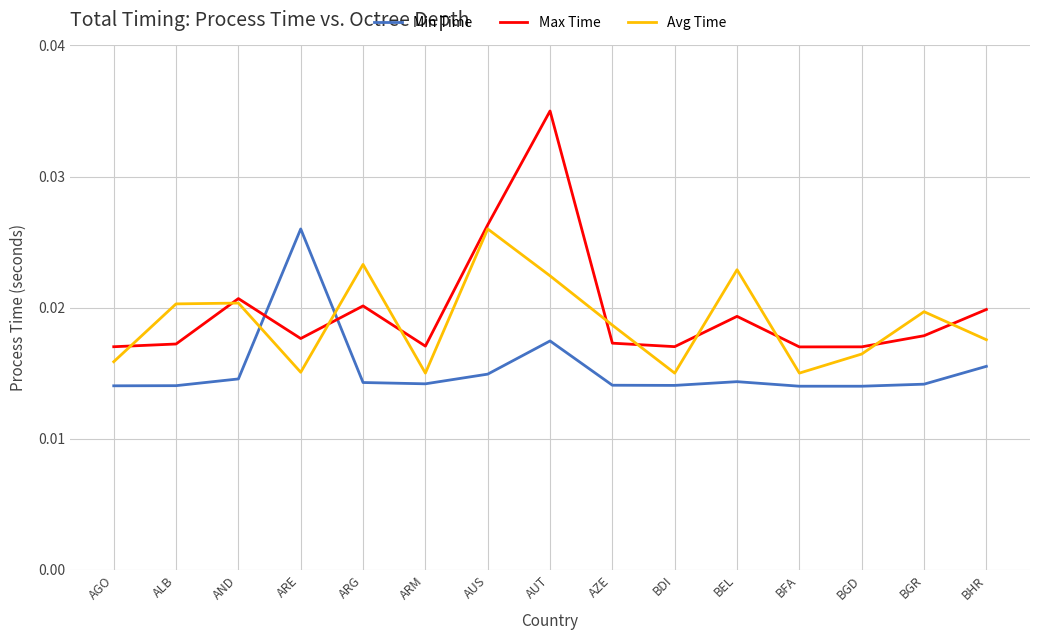

At which category does the chart reach its peak across all series?

AUT